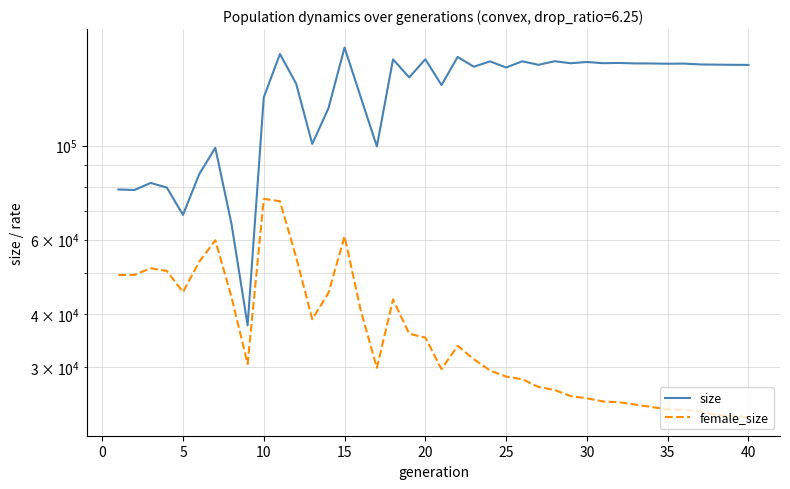

What is the value of the female_size point at the 33rd from the left?

24420